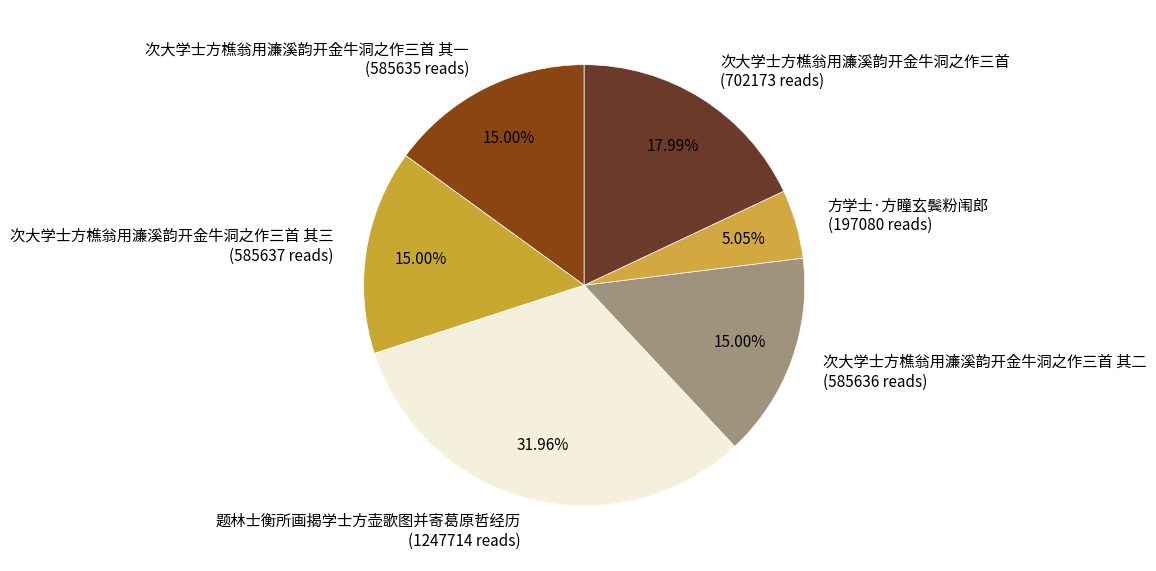

What is the smallest slice in the pie chart?

方学士·方瞳玄鬓粉闱郎 (197080 reads)